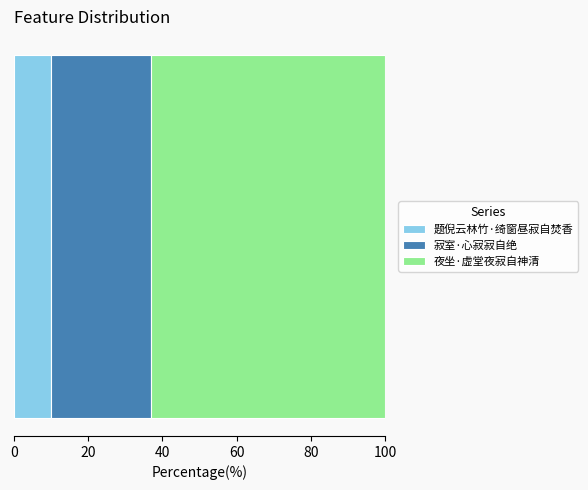

What is the minimum value for 题倪云林竹·绮窗昼寂自焚香?

10.0